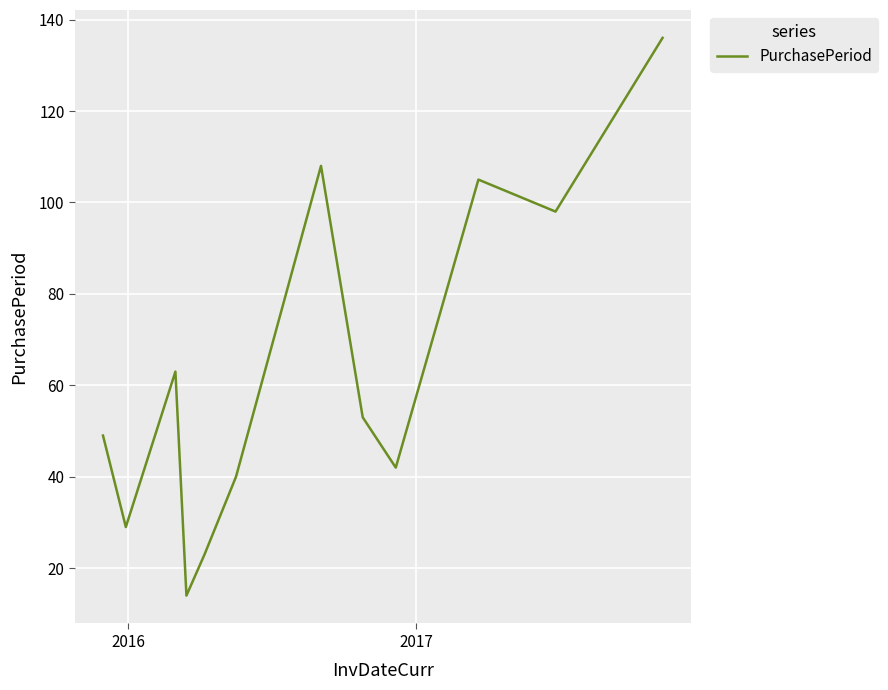

What is the maximum value shown in the chart?

136